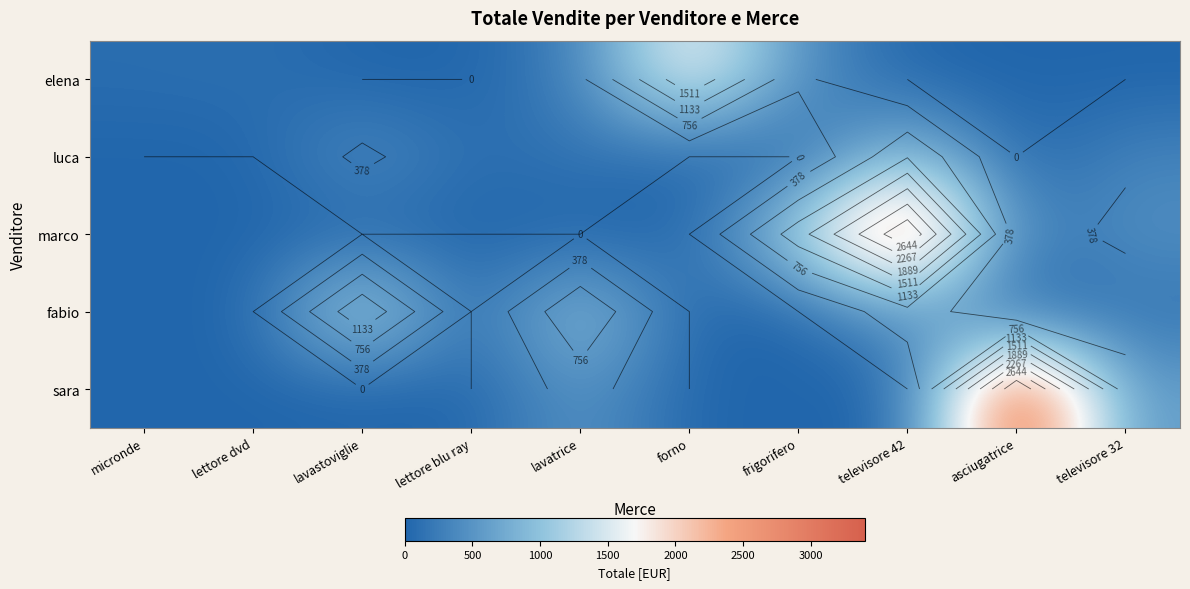

How many data points does each series have?

10